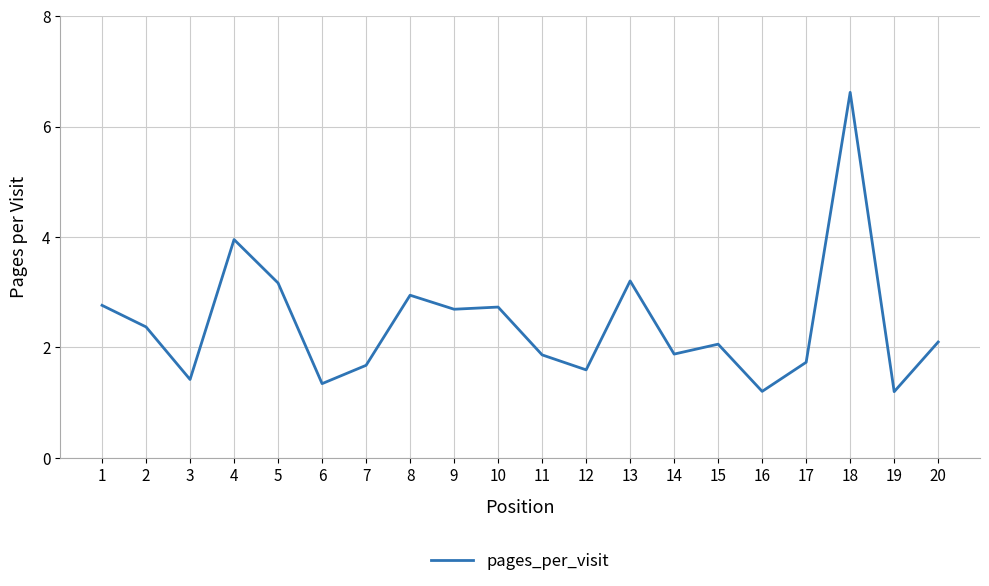

Is it true that the value at 2 is 3.9?

False